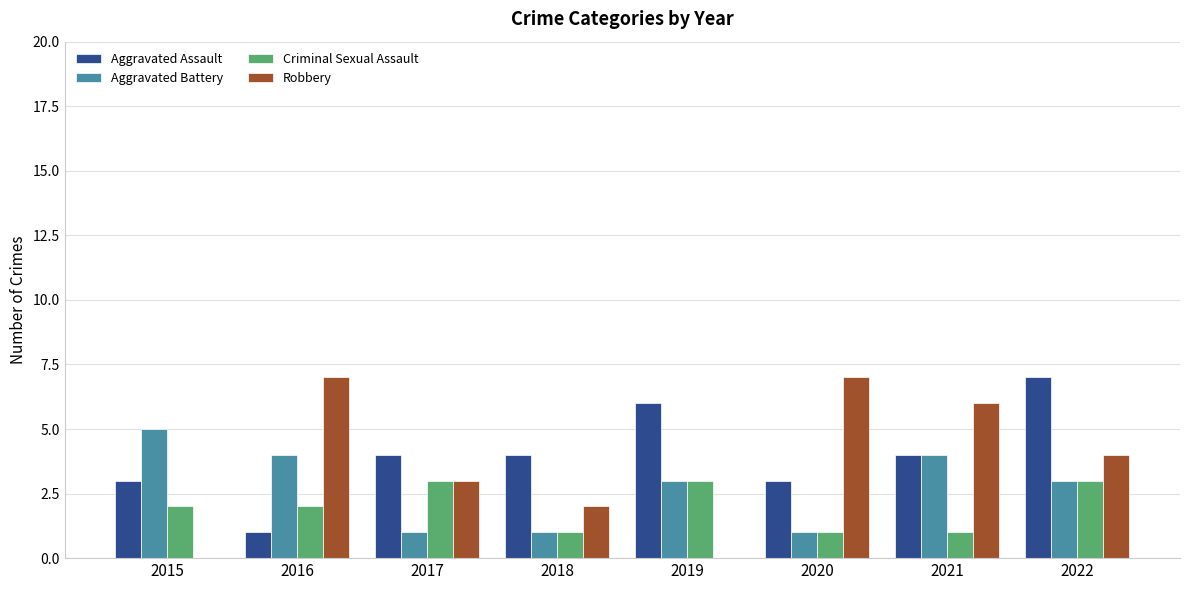

What is the difference between the Aggravated Assault values at 2018 and 2020?

1